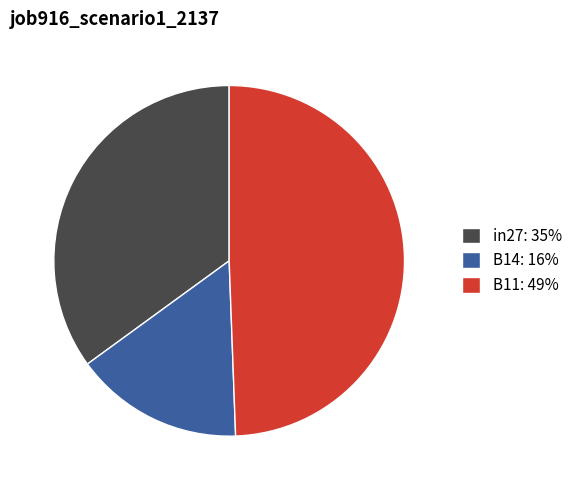

Is it true that in27 is 26% of the pie?

False